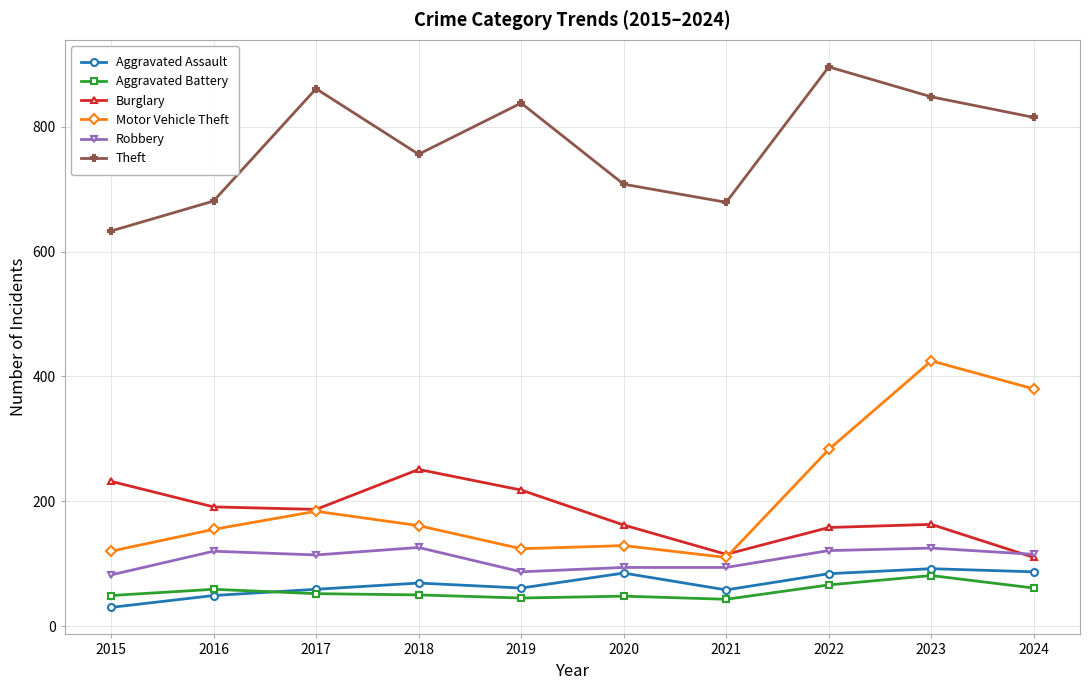

The value of Aggravated Assault at 2024 is 87. True or false?

True